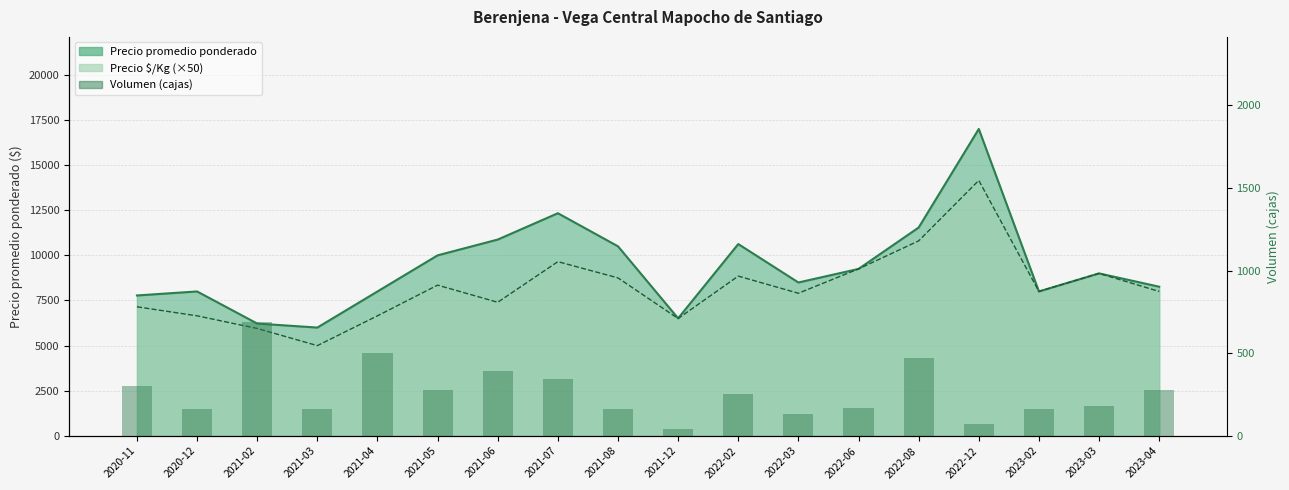

Reading left to right, list all the values displayed in this chart.

2020-11=300	2020-12=160	2021-02=690	2021-03=160	2021-04=500	2021-05=280	2021-06=390	2021-07=343	2021-08=160	2021-12=43	2022-02=253	2022-03=131	2022-06=167	2022-08=473	2022-12=70	2023-02=160	2023-03=180	2023-04=275